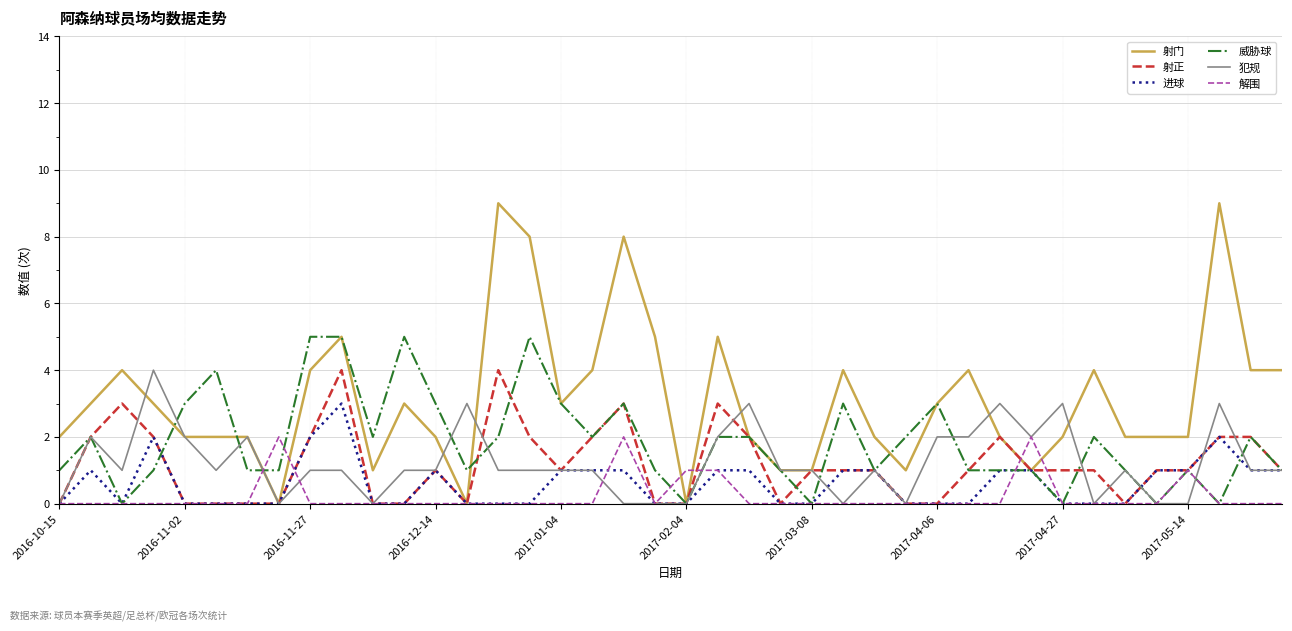

Which series has the widest spread of values?

射门